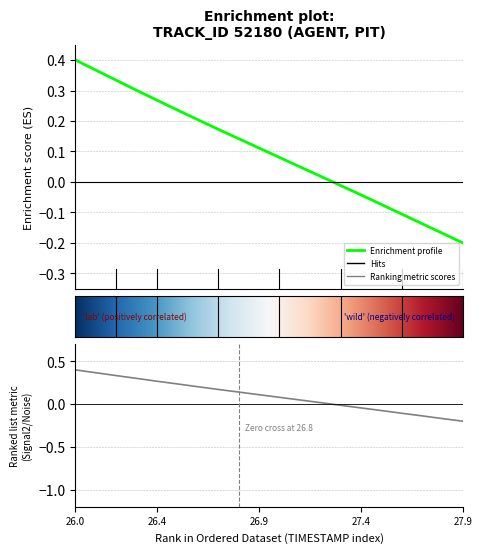

True or false: X has more than 0 interior local peaks.

False